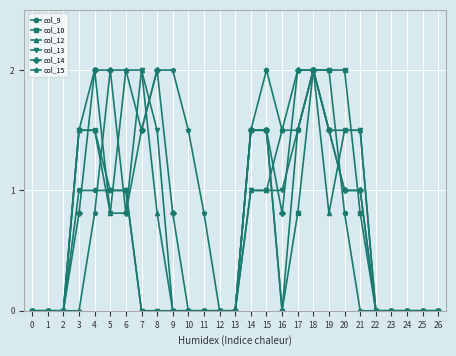

What is the sum of all col_14 values?

21.2